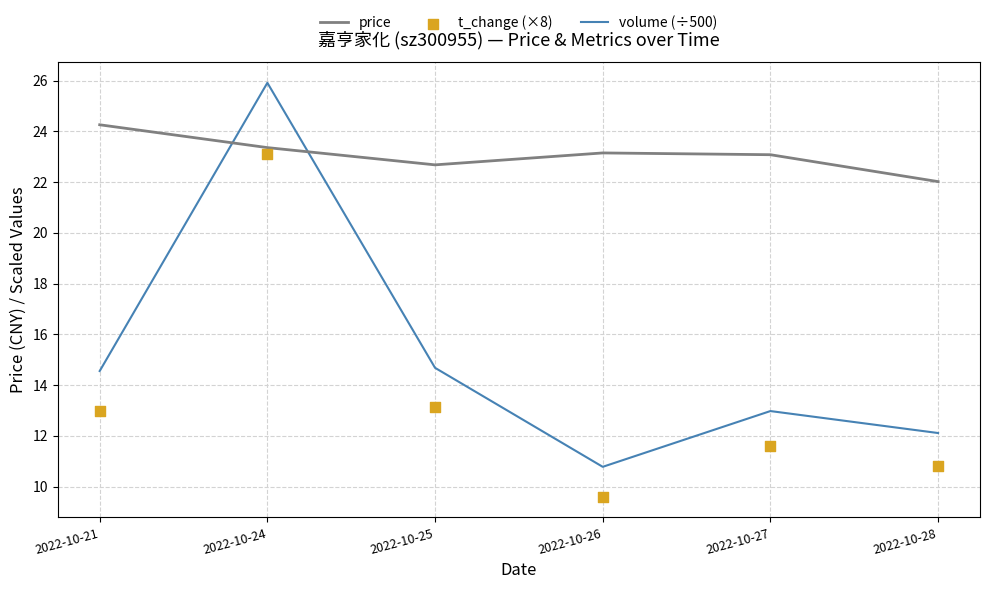

At how many categories does at least one series exceed 23?

4